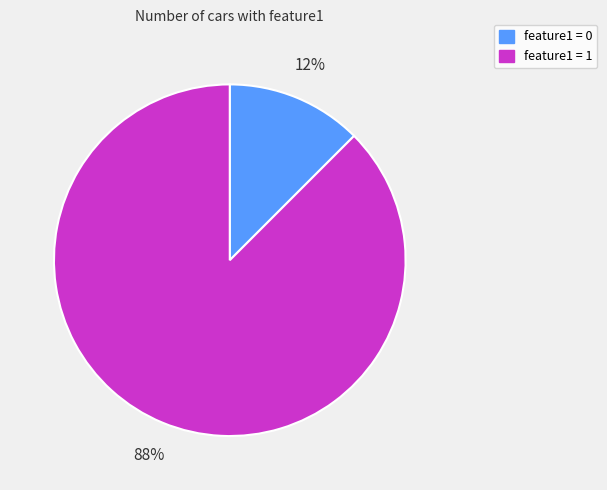

Is feature1 = 0 the majority of the pie?

No